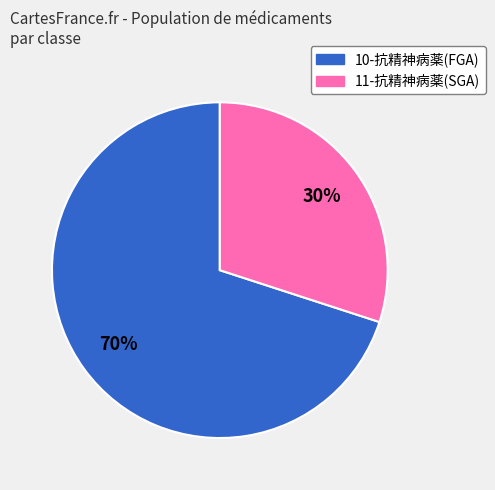

The 10-抗精神病薬(FGA) slice represents 61% of the pie. True or false?

False